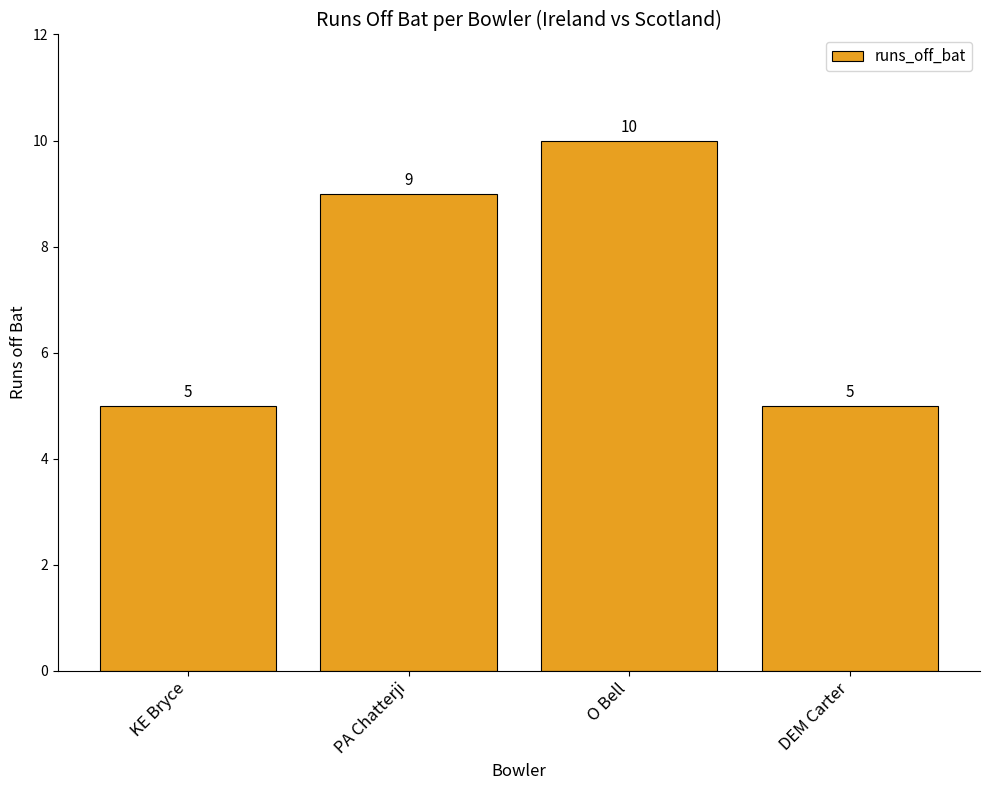

Reading left to right, extract all data points from this chart.

5	9	10	5